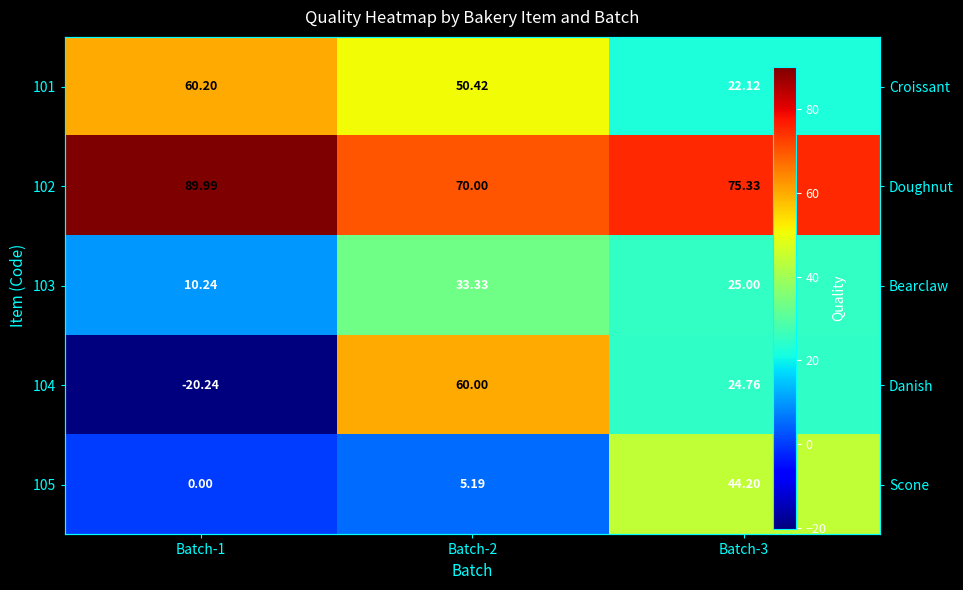

How many categories are shown in the chart?

3